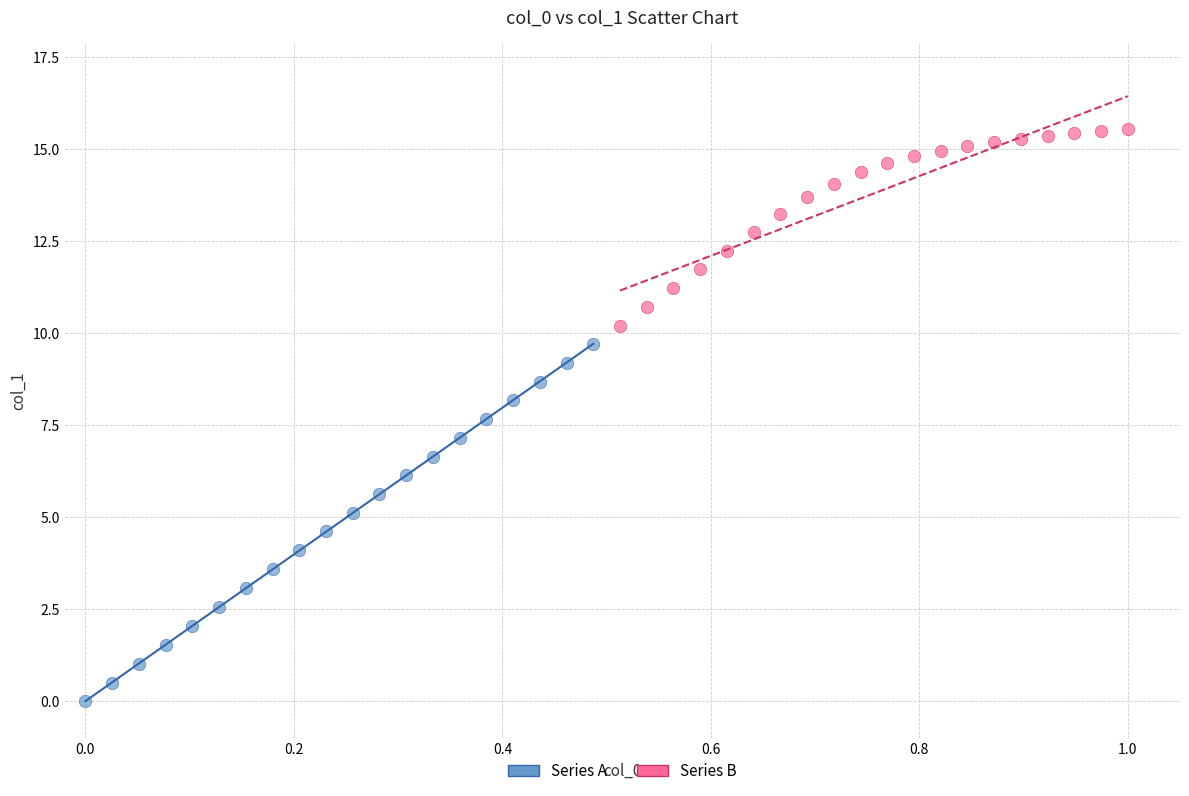

Which series contains the lowest Y value?

Series A